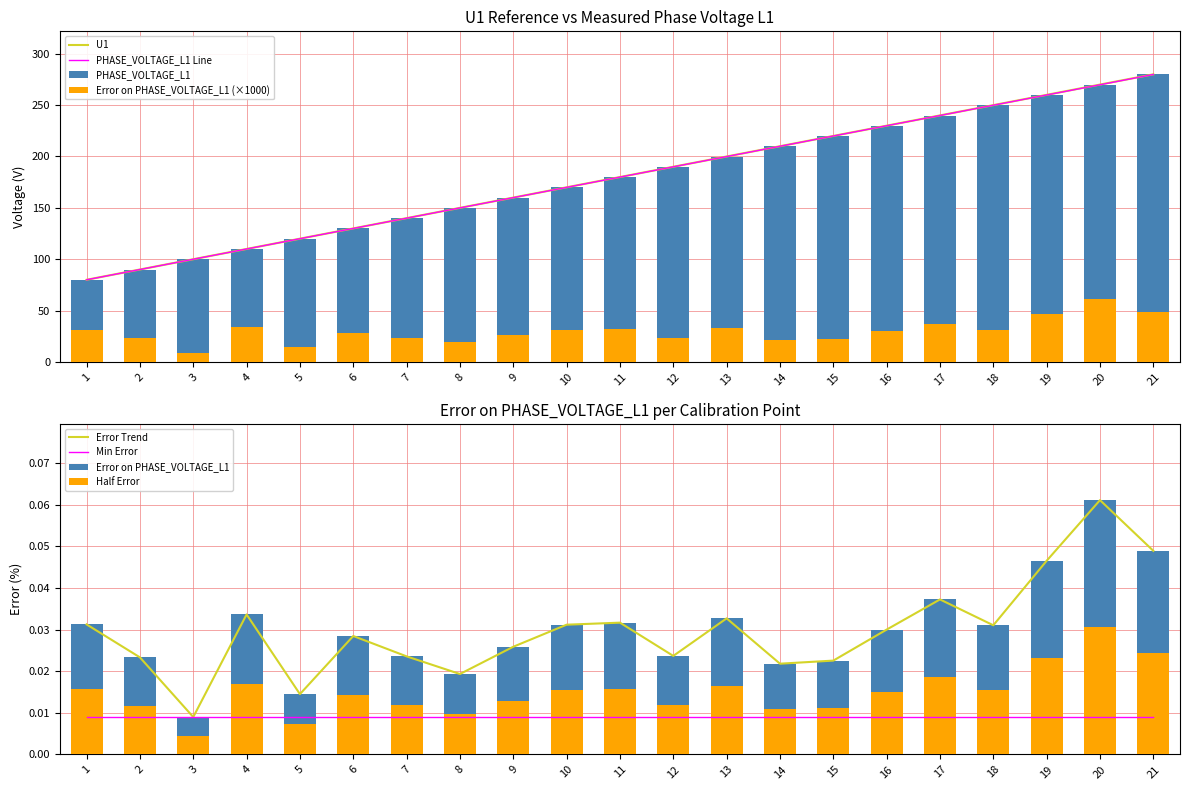

What is the lowest value of the U1 series?

80.0